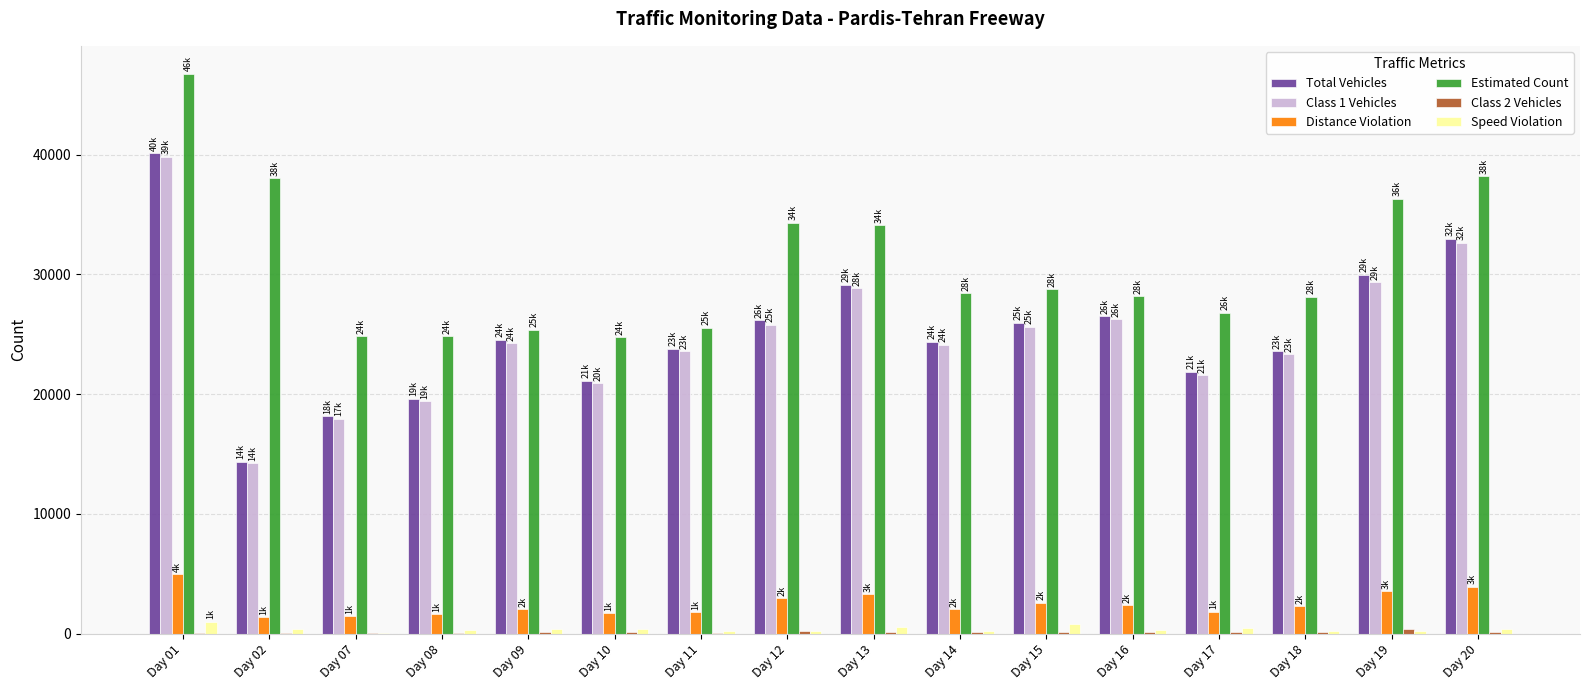

Which series has the widest spread of values?

Total Vehicles